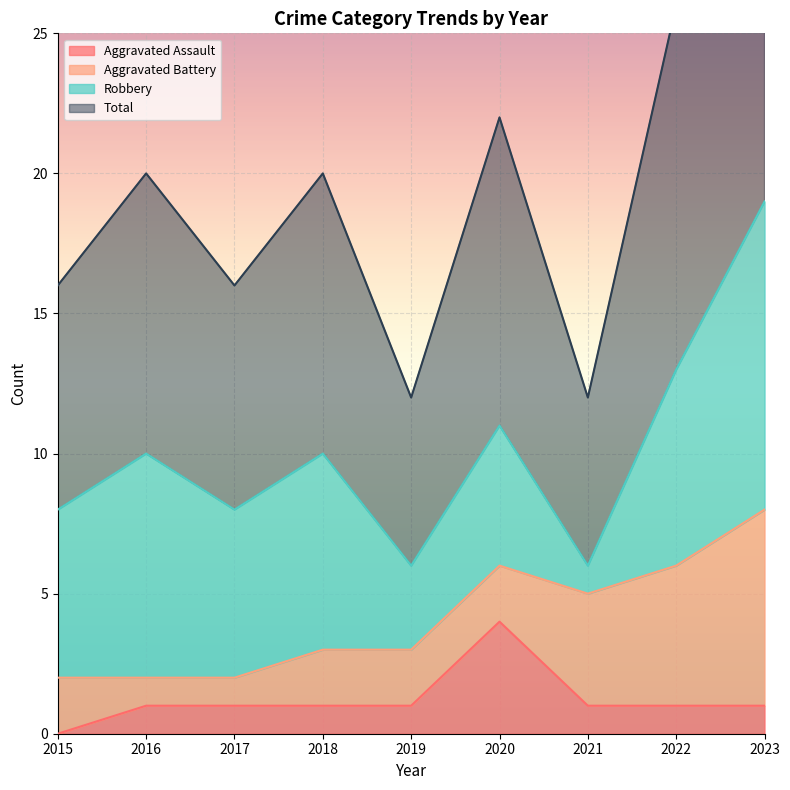

Is it true that Aggravated Assault equals 1 at 2018?

True